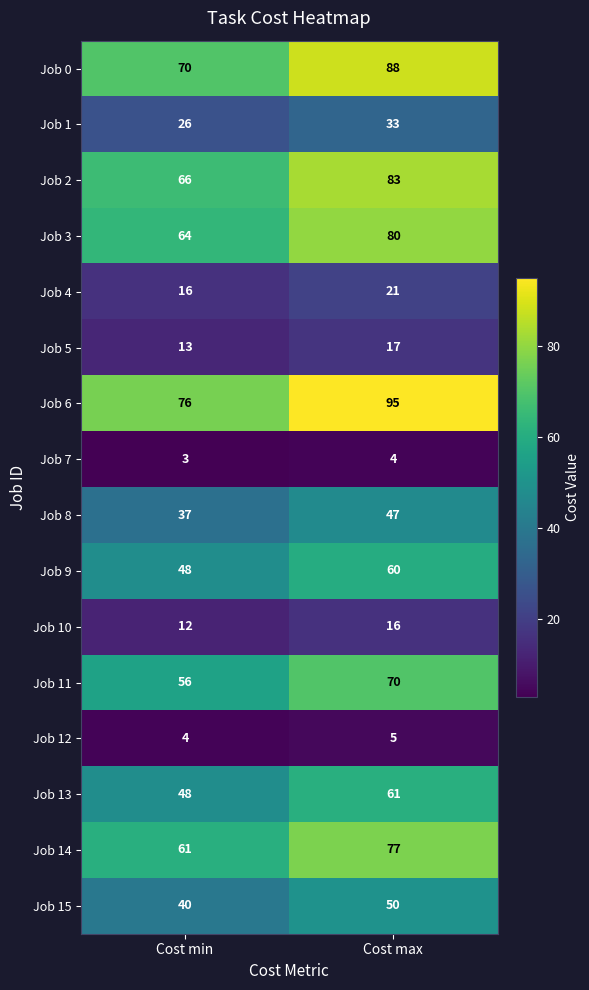

What is the difference between the highest and lowest values at Cost min?

73